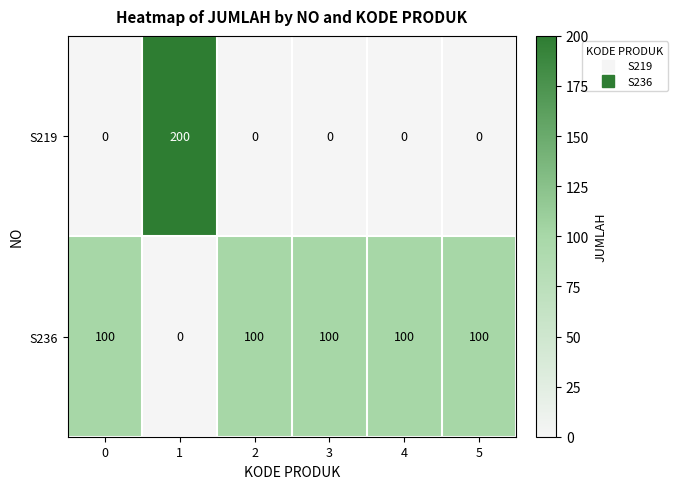

How many values in S219 are above zero?

1